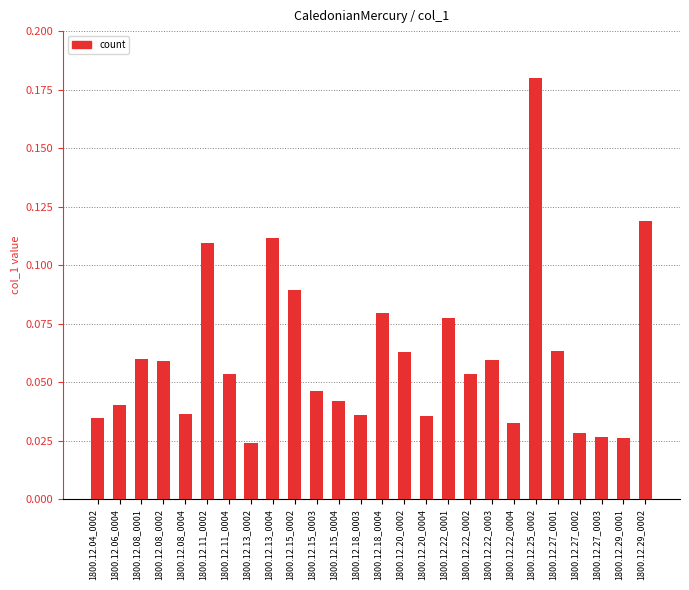

Between 1800.12.13_0002 and 1800.12.29_0002, which is larger?

1800.12.29_0002